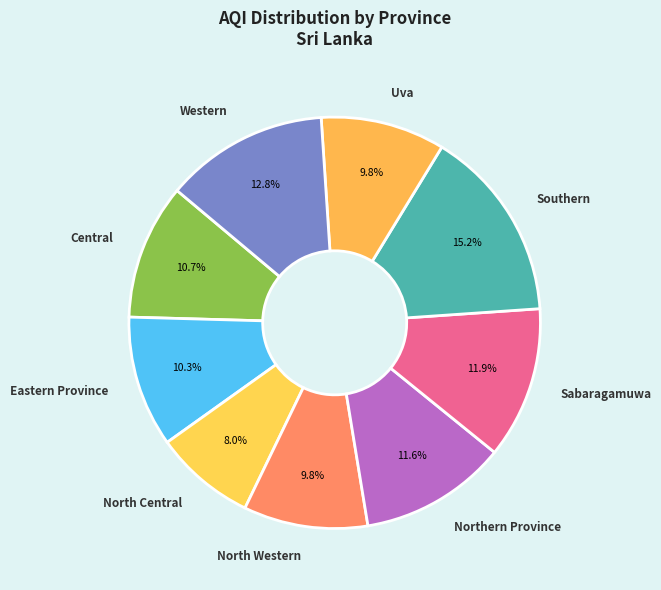

To the nearest percent, what is the combined percentage of Uva and Sabaragamuwa?

22%